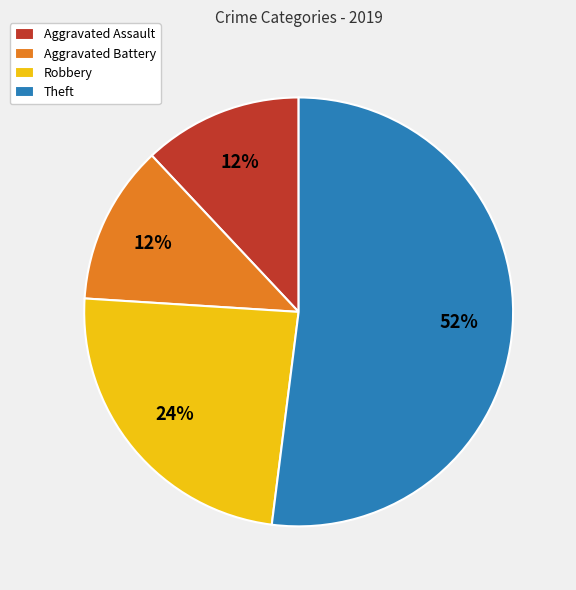

What is the ratio of the value at Aggravated Battery to the value at Aggravated Assault?

1.0